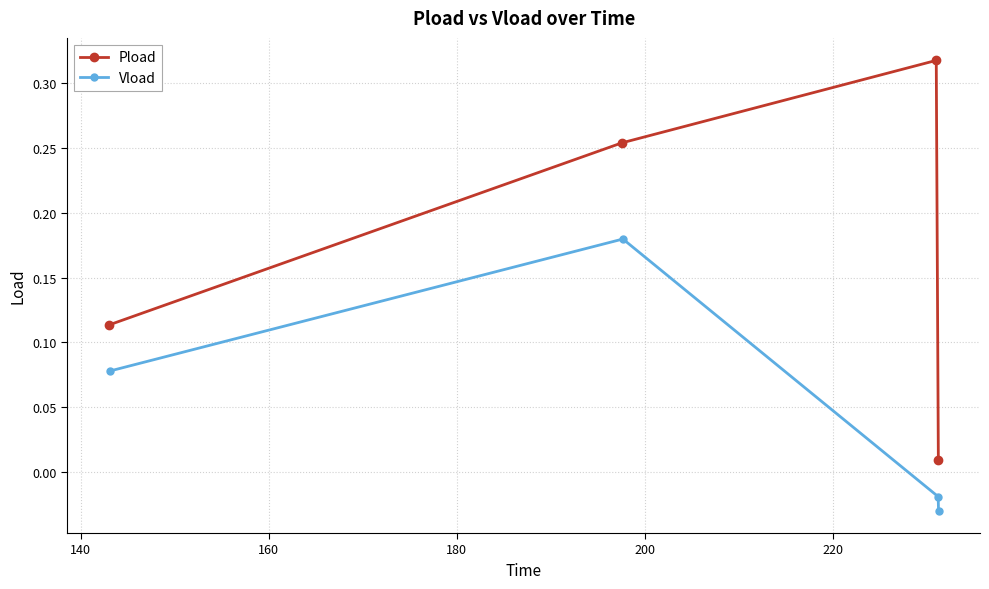

Between 140 and 160, which series saw the biggest shift?

Vload